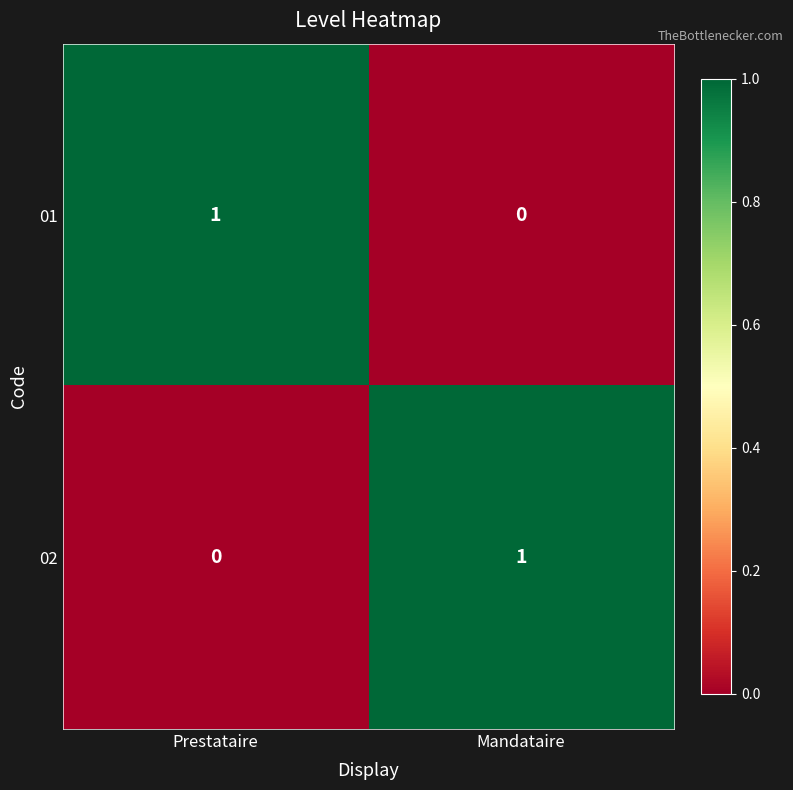

Which category has the lowest value in the 02 series?

Prestataire